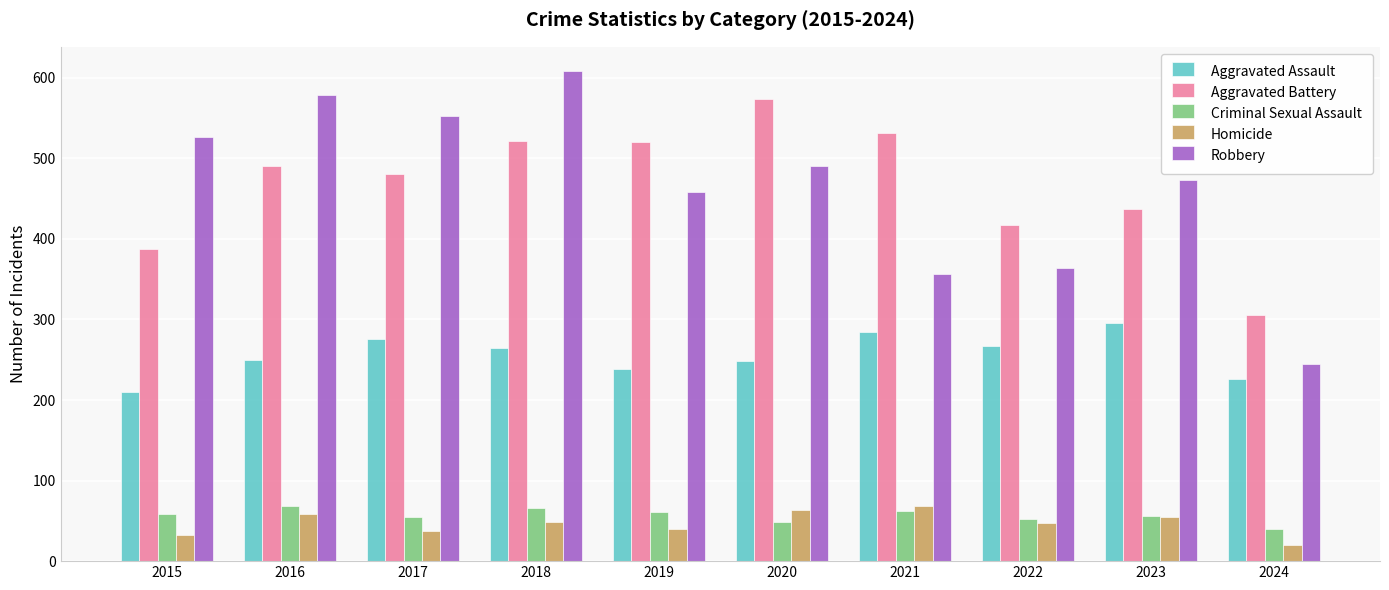

Is the value of Aggravated Assault at 2019 greater than the value of Homicide at 2017?

Yes